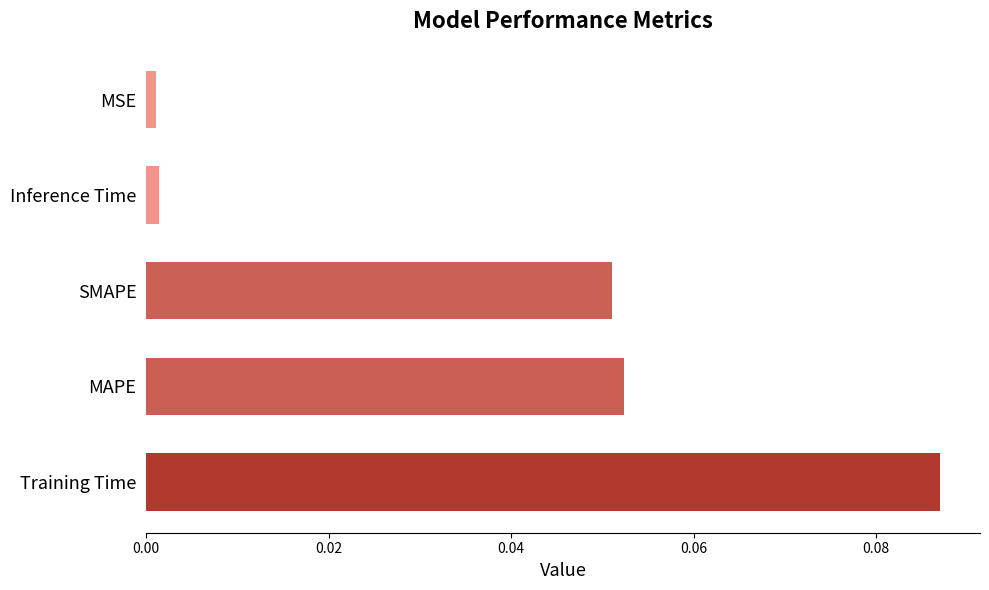

How many categories are shown in the chart?

5